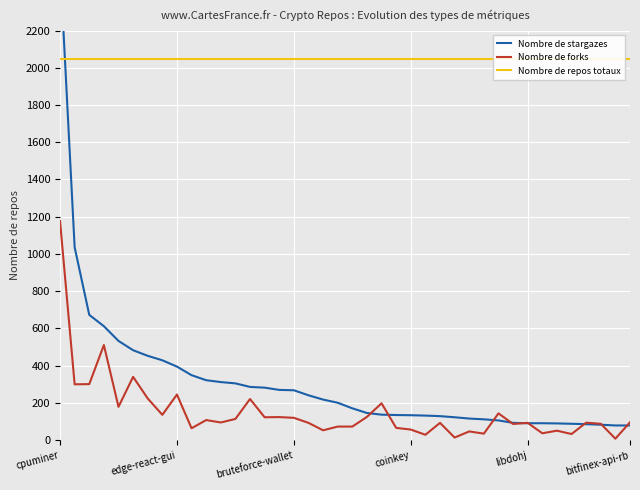

True or false: Nombre de repos totaux and Nombre de forks cross at least once.

False